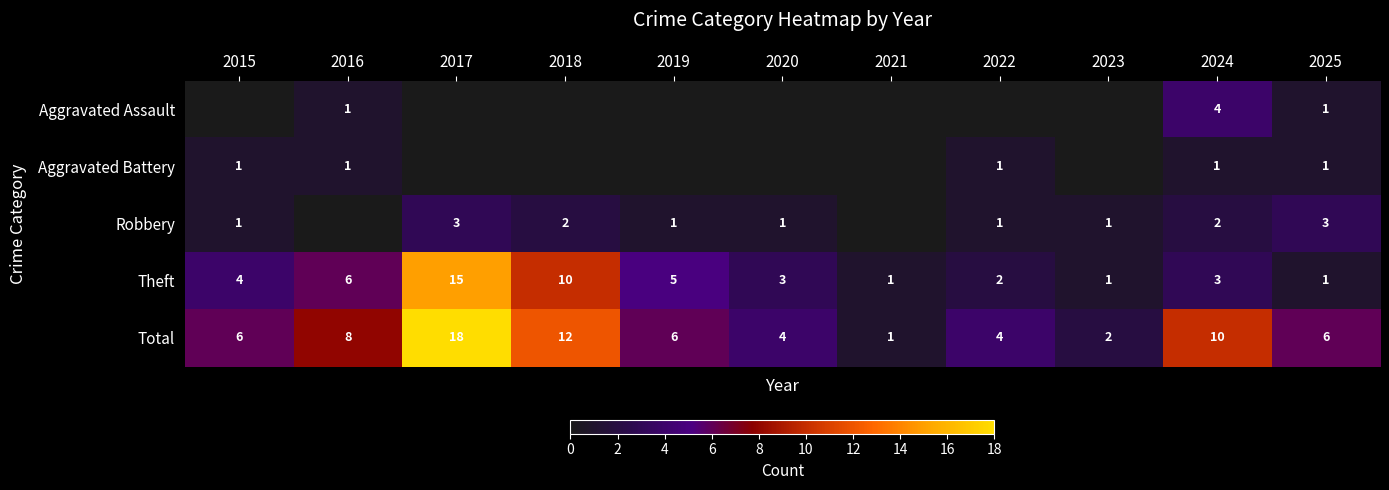

Where is Theft nearest to the value 8?

2016